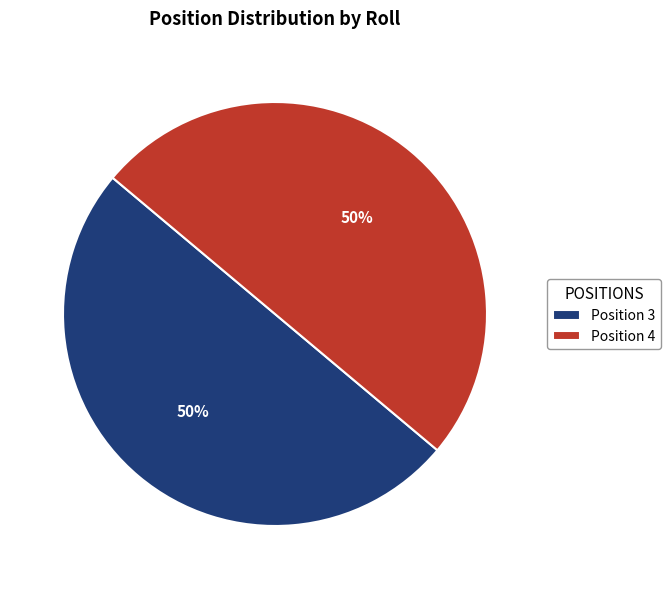

Count the number of slices in the pie.

2